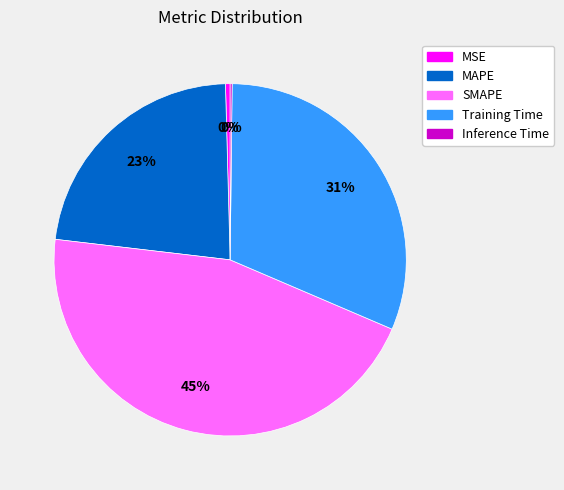

Approximately how many times larger is the value at MAPE compared to SMAPE?

0.5